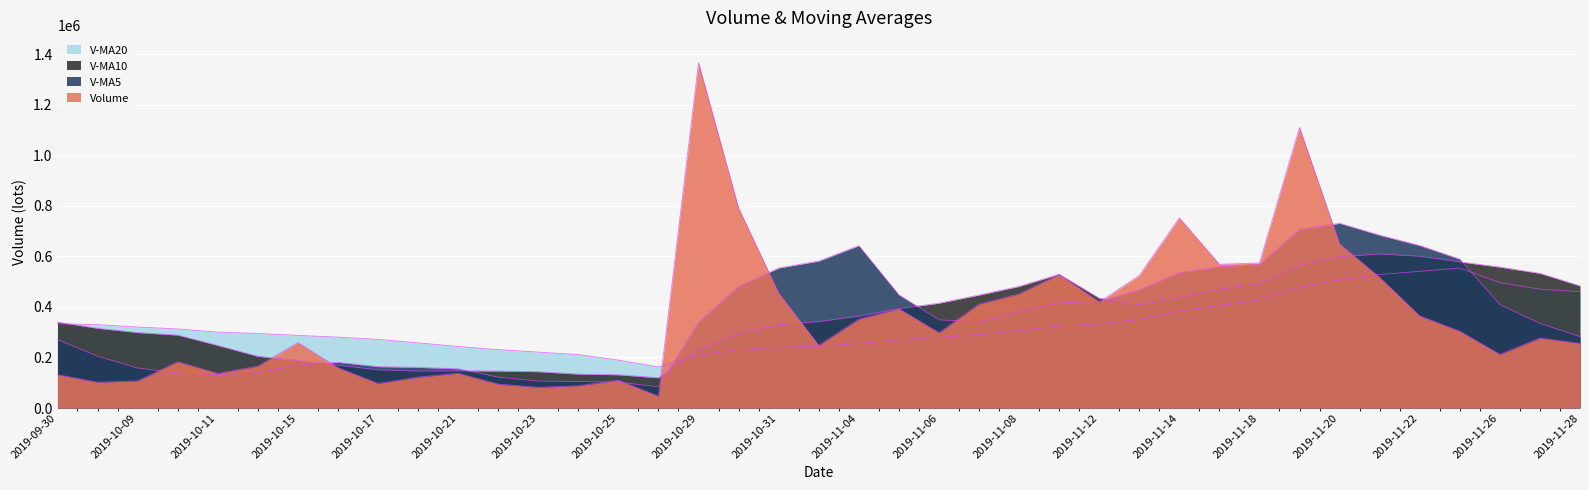

What value does the v_ma10 series have at 2019-11-22?

600875.7